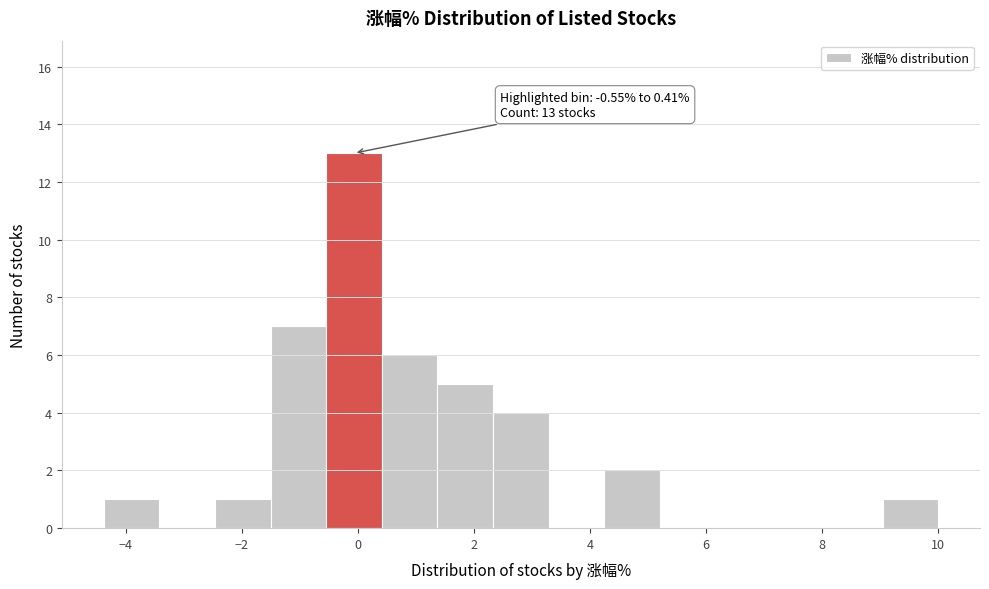

Which range on the x-axis has the tallest bar?

-0.6 to 0.4